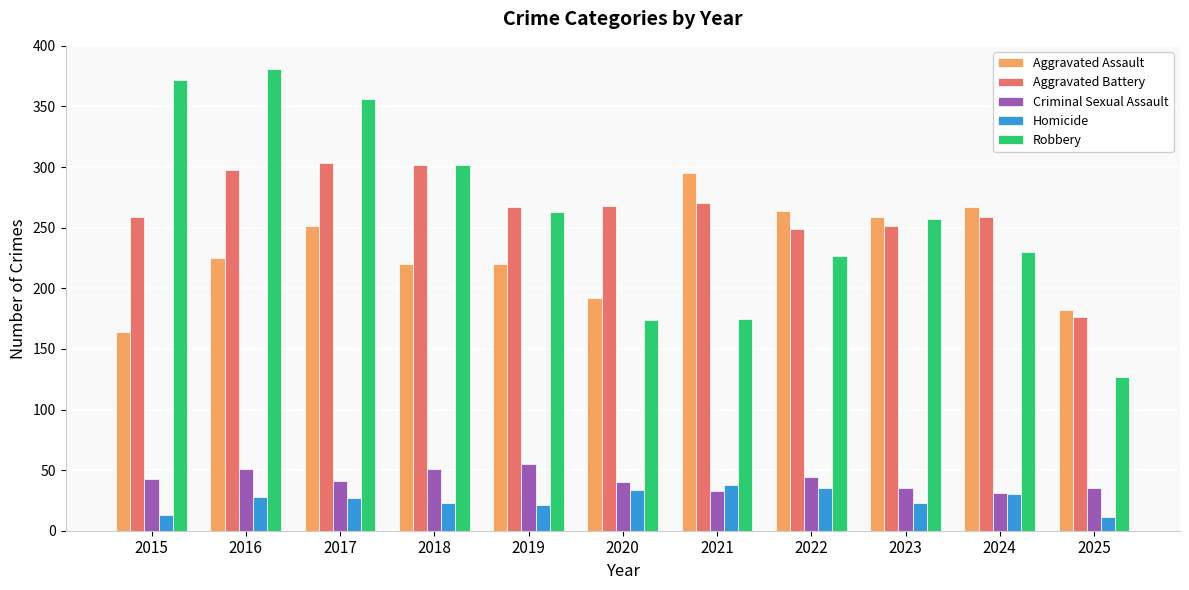

What is the value of the Aggravated Battery bar at the 2nd from the left?

298